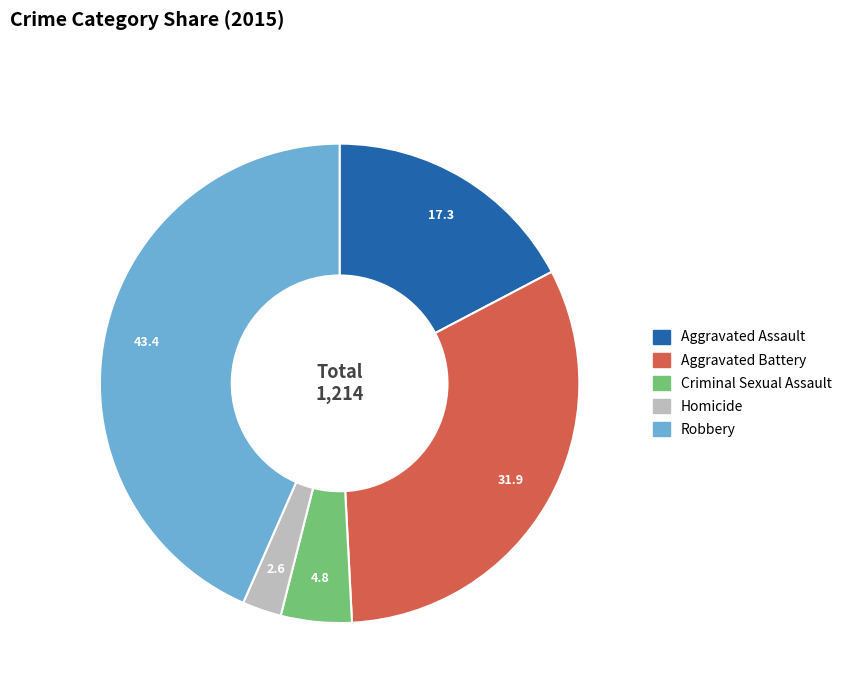

Combined, do Homicide and Aggravated Battery account for over 50%?

No